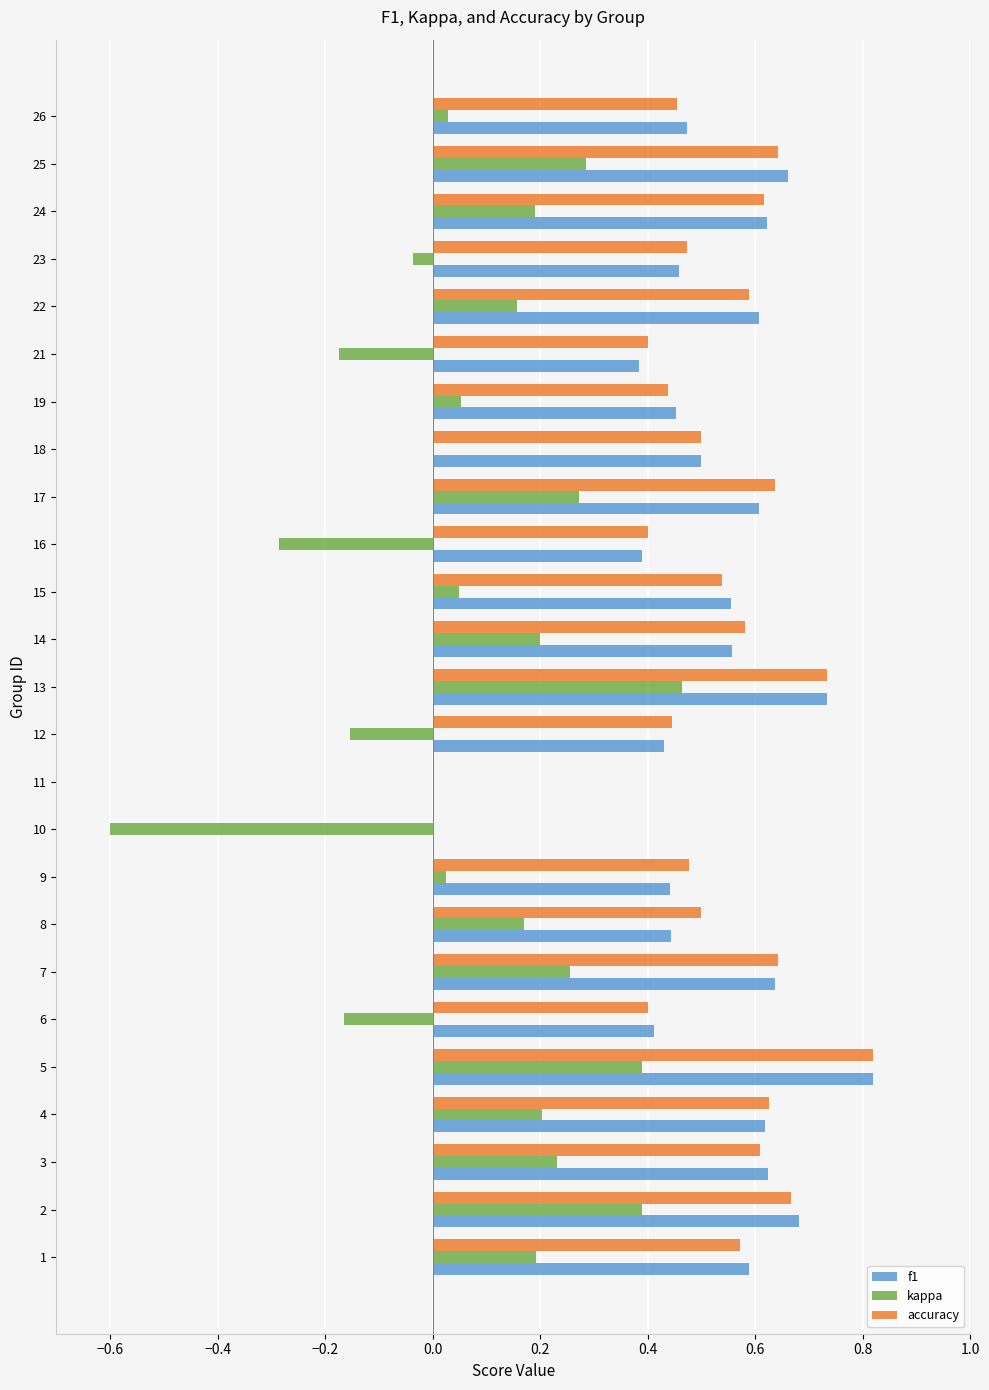

What is the sum of all accuracy values?

12.8